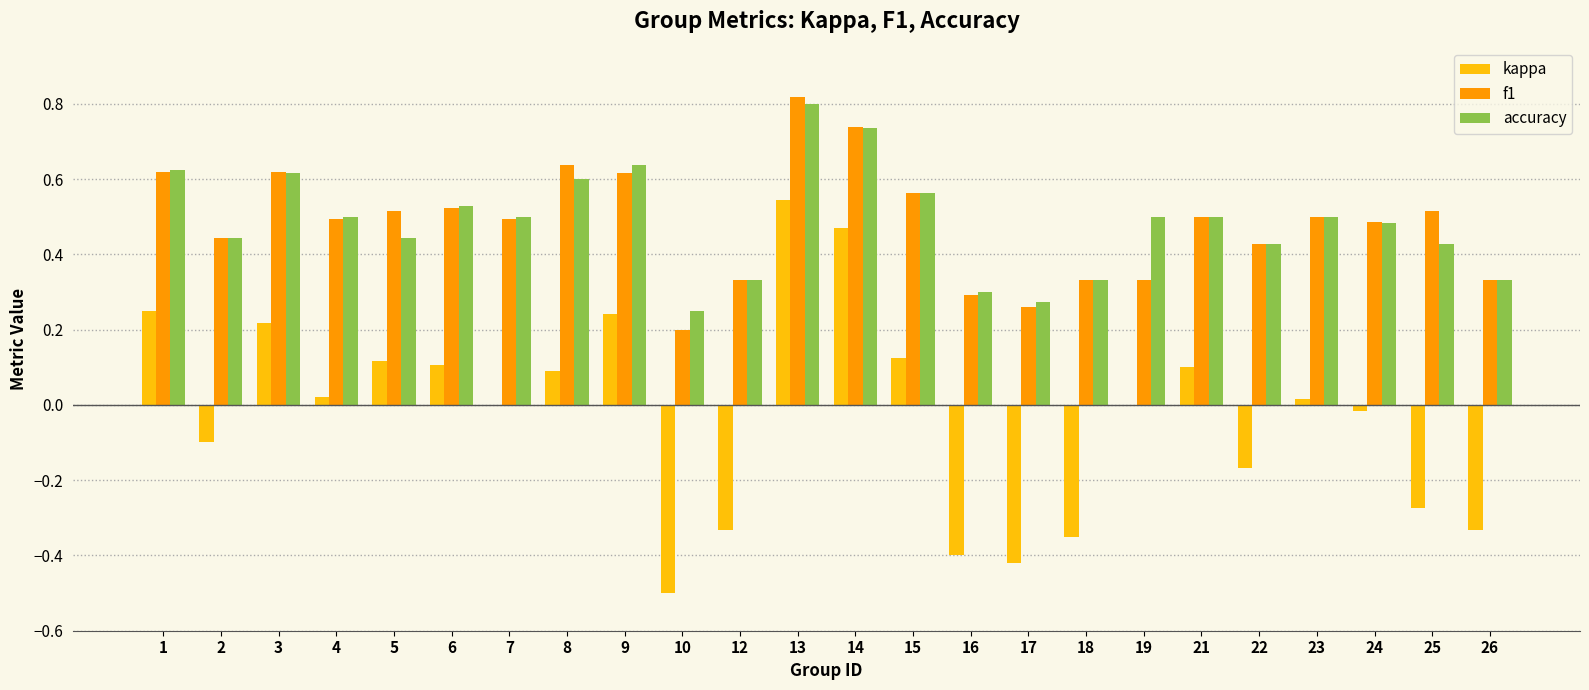

Which series changed the most between 13 and 24?

kappa